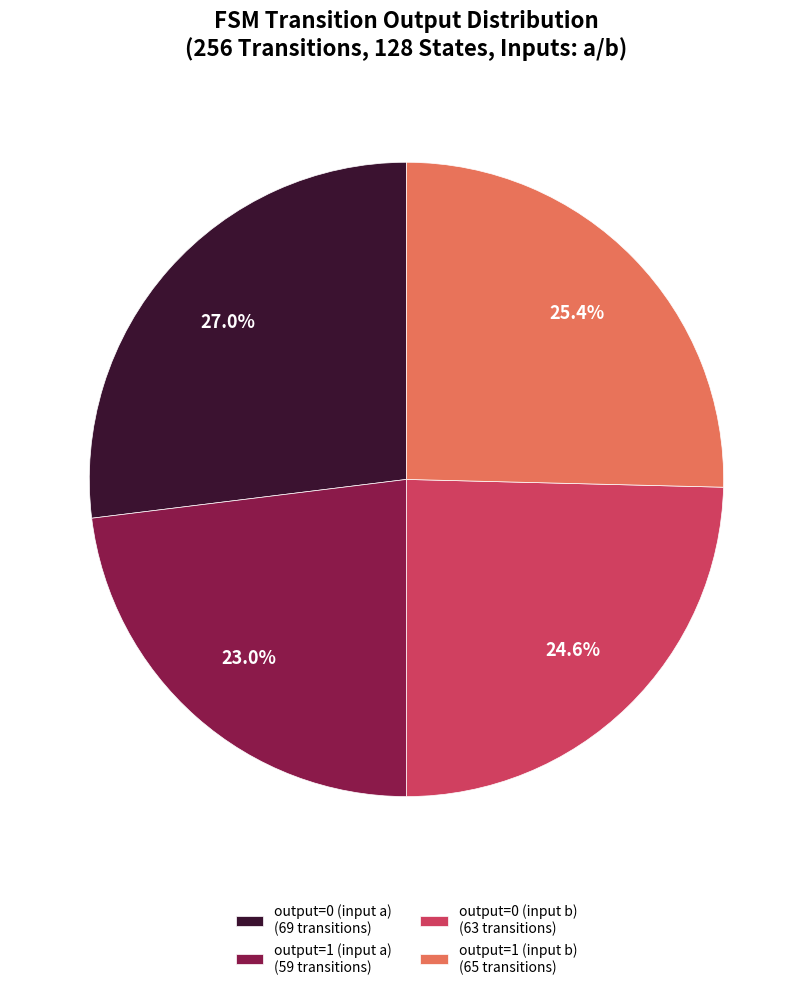

To the nearest percent, what is the average slice percentage?

25%